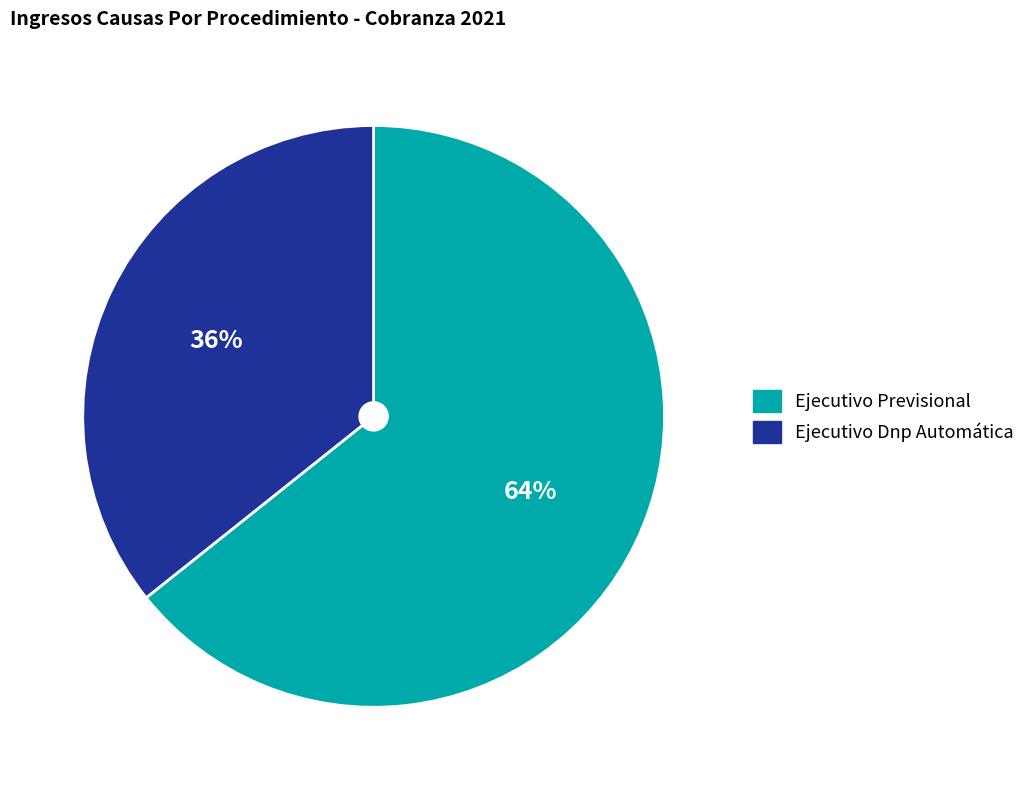

Does Ejecutivo Previsional account for over 50% of the chart?

Yes